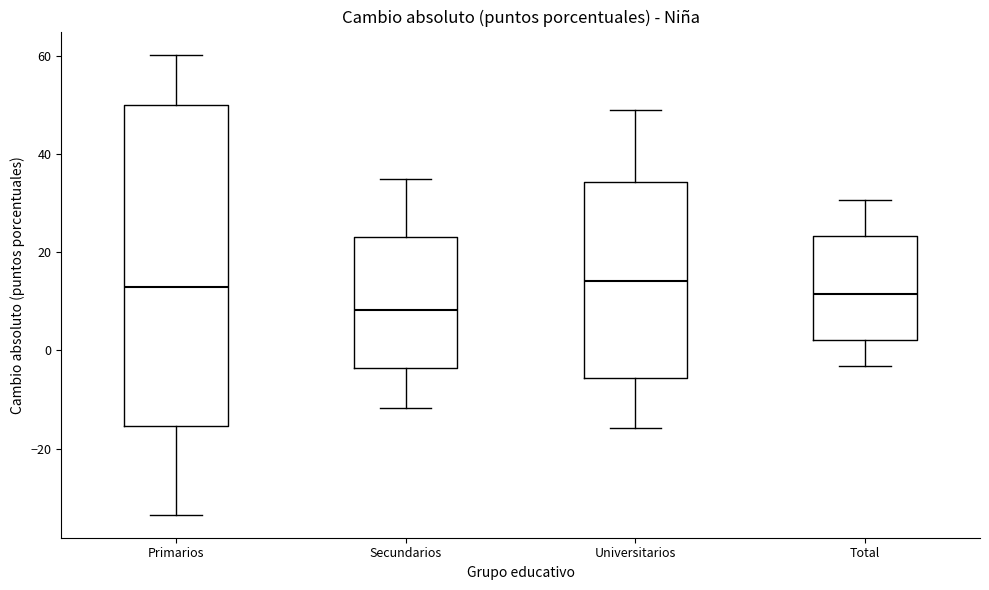

Comparing the boxes themselves (not the whiskers), which one is the tallest?

Primarios